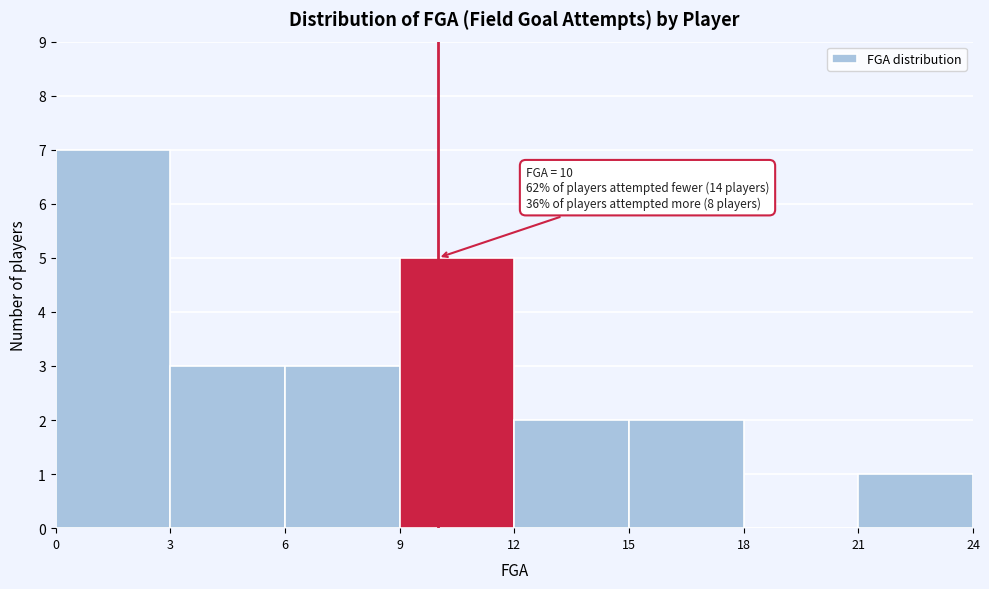

Over which range of the x-axis is the bar tallest?

0 to 3